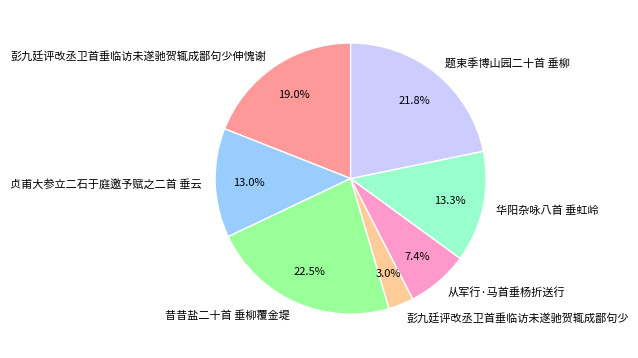

What is the total percentage of 彭九廷评改丞卫首垂临访未遂驰贺辄成鄙句少 and 昔昔盐二十首 垂柳覆金堤?

25.5%